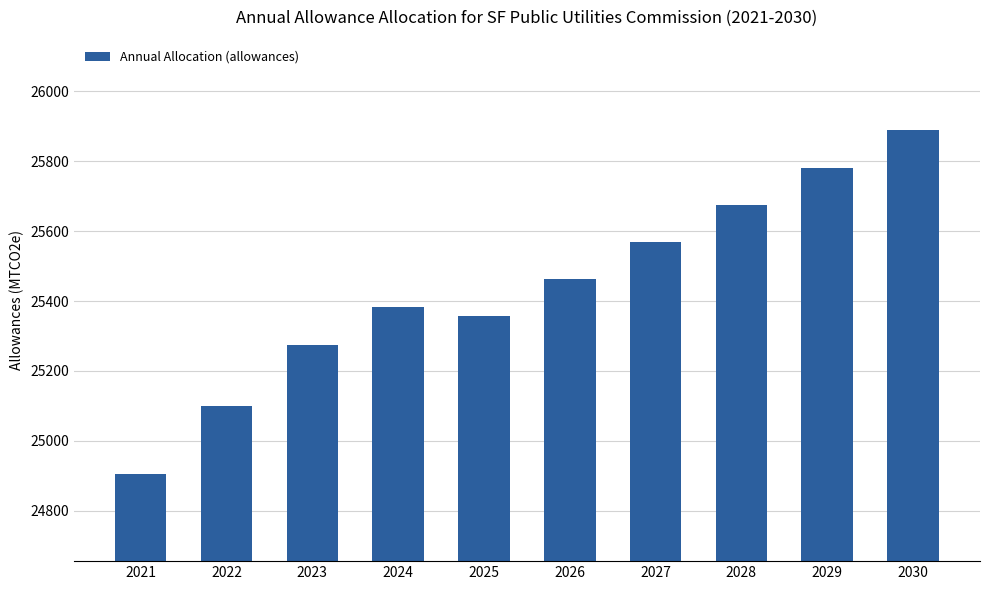

The chart shows a value of 12612.7 at 2027. True or false?

False